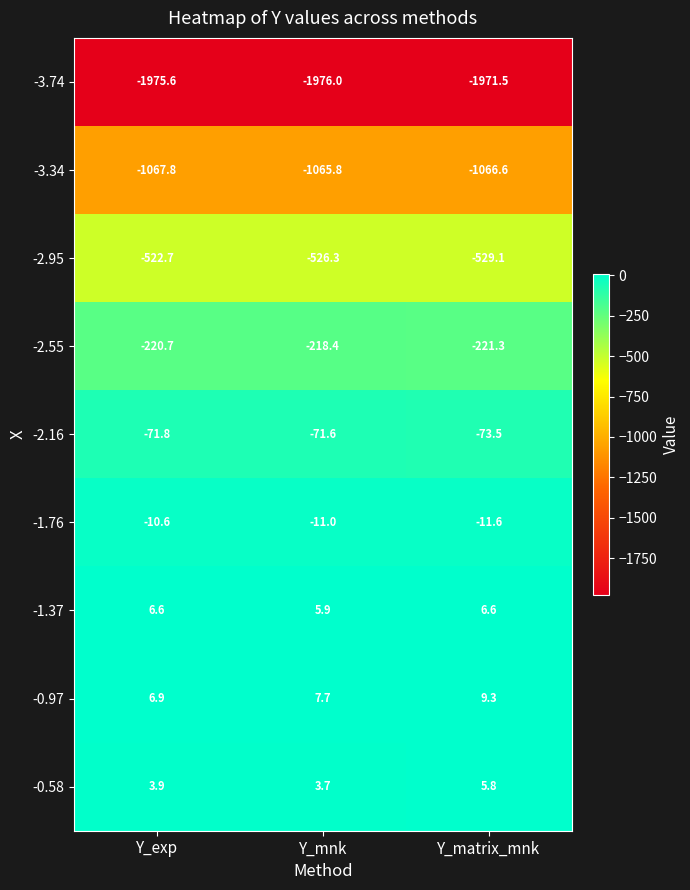

Where does the -2.95 series first go above -526?

Y_exp